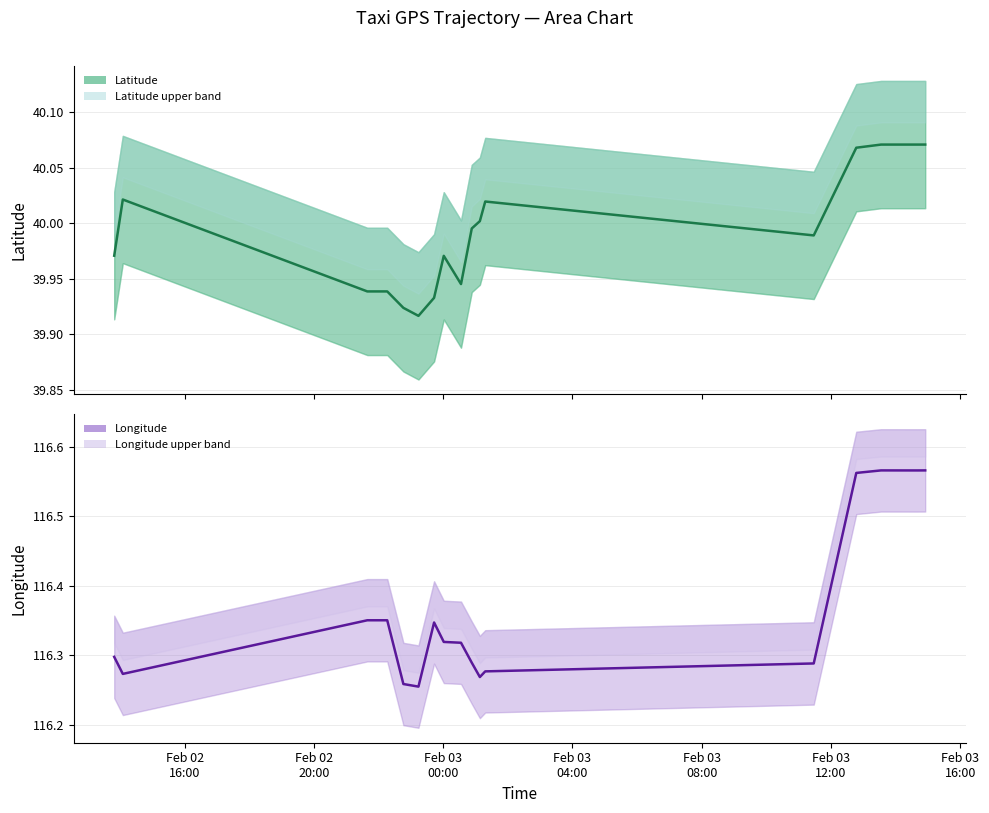

Does the chart display data point markers on the line(s)?

No